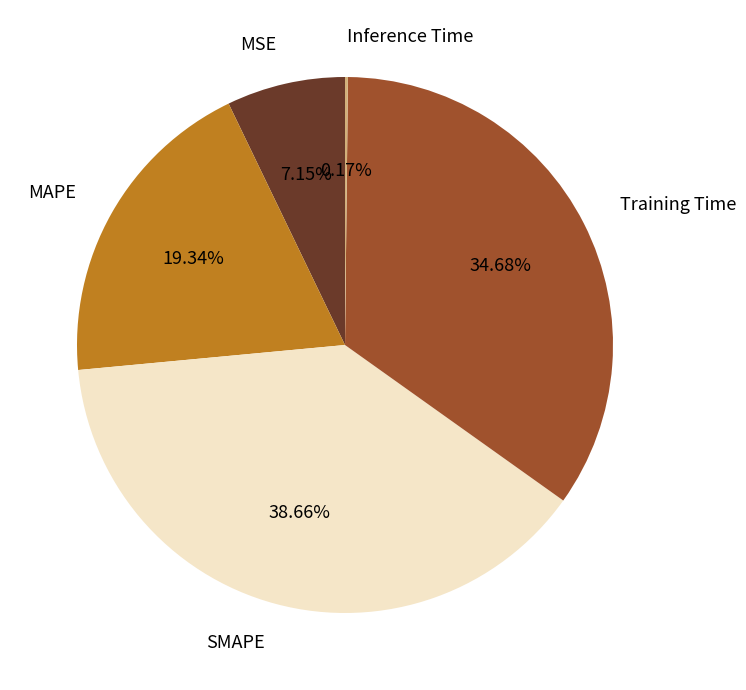

Is there a majority slice in this chart?

No